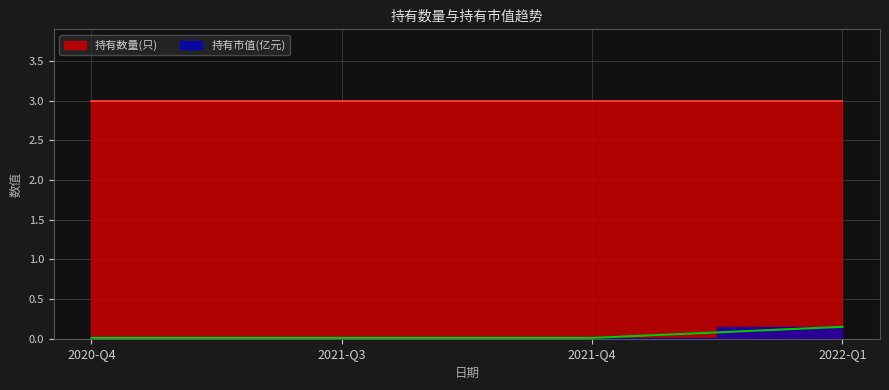

Rank the categories by value from lowest to highest.

2020-Q4, 2021-Q3, 2021-Q4, 2022-Q1